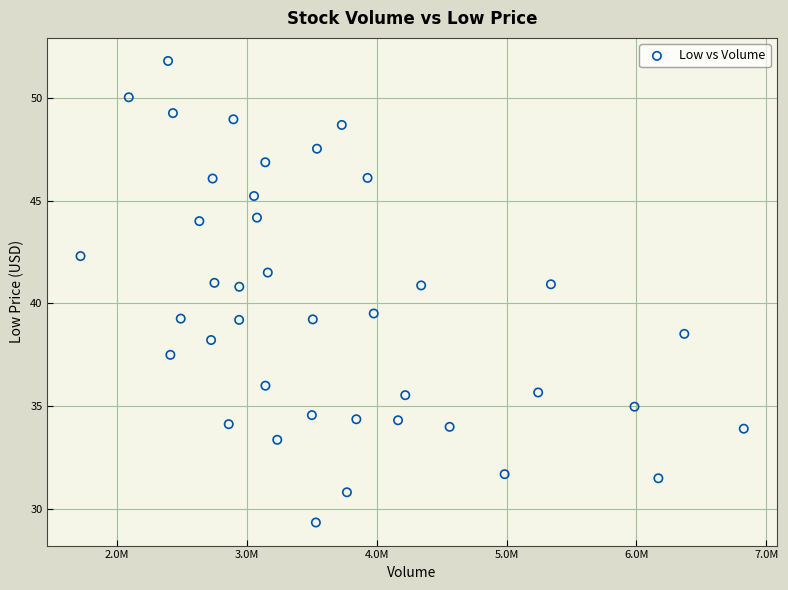

What is the range of X values (max minus min)?

5108300.0